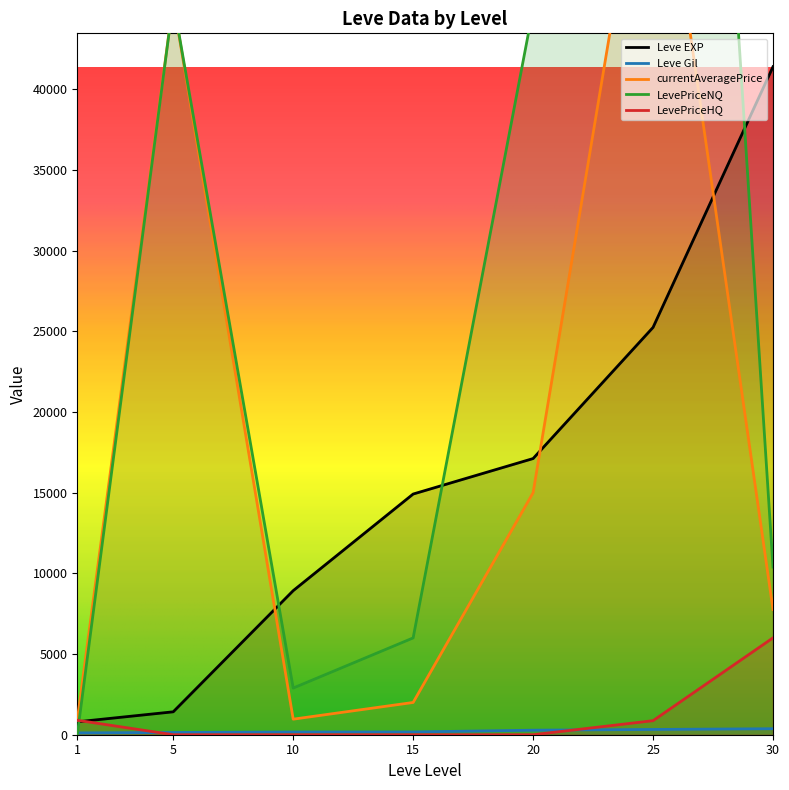

What are all the series names shown in the legend?

Leve EXP, Leve Gil, currentAveragePrice, LevePriceNQ, LevePriceHQ